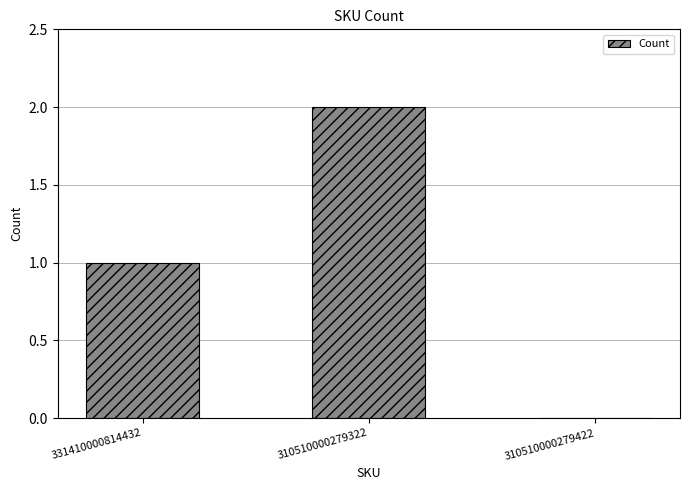

At which category does the chart reach its peak across all series?

310510000279322